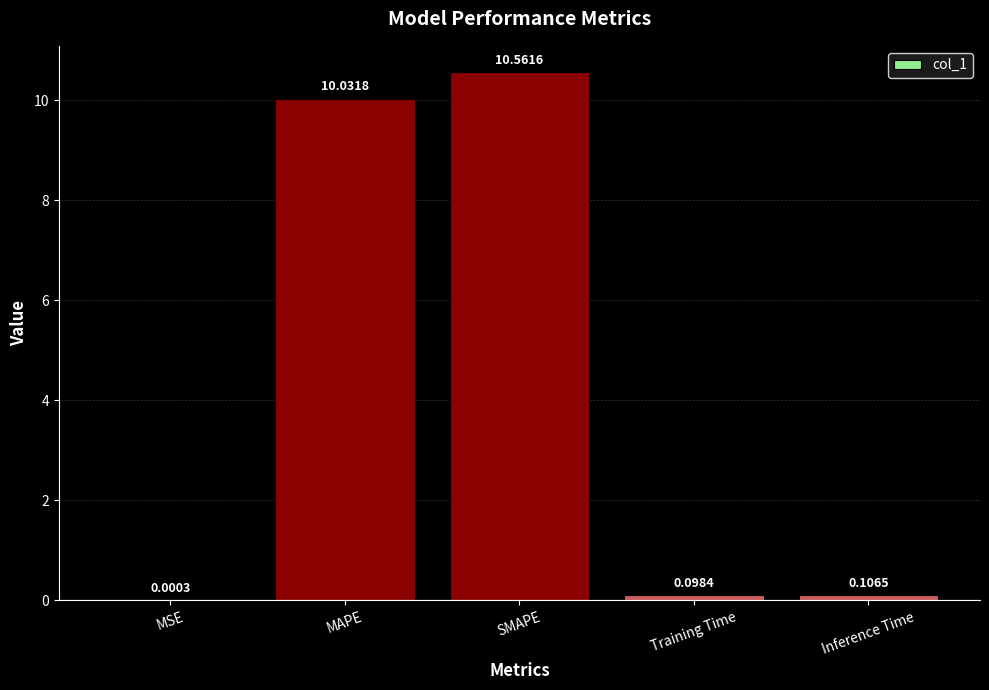

Which category has the highest value across all series?

SMAPE